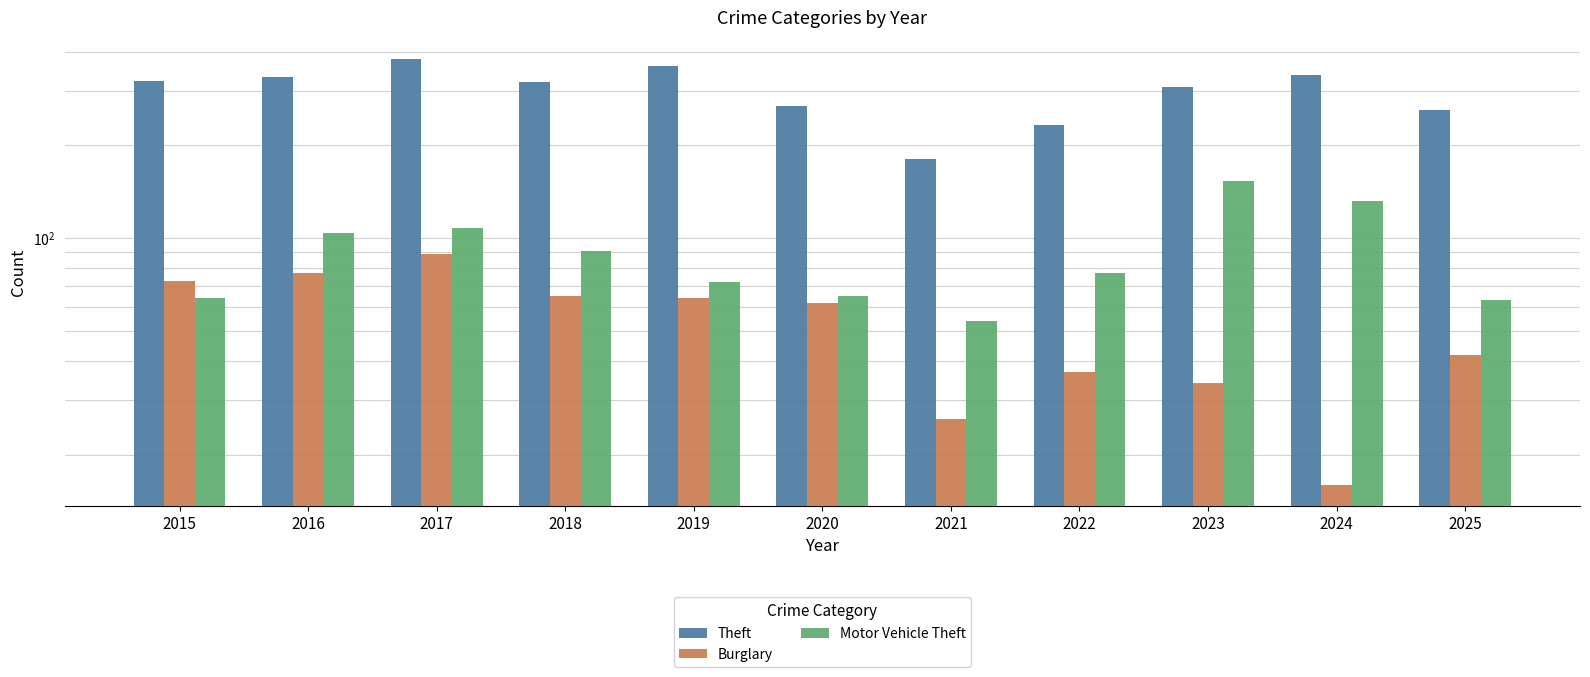

What is the average value of the Motor Vehicle Theft series?

89